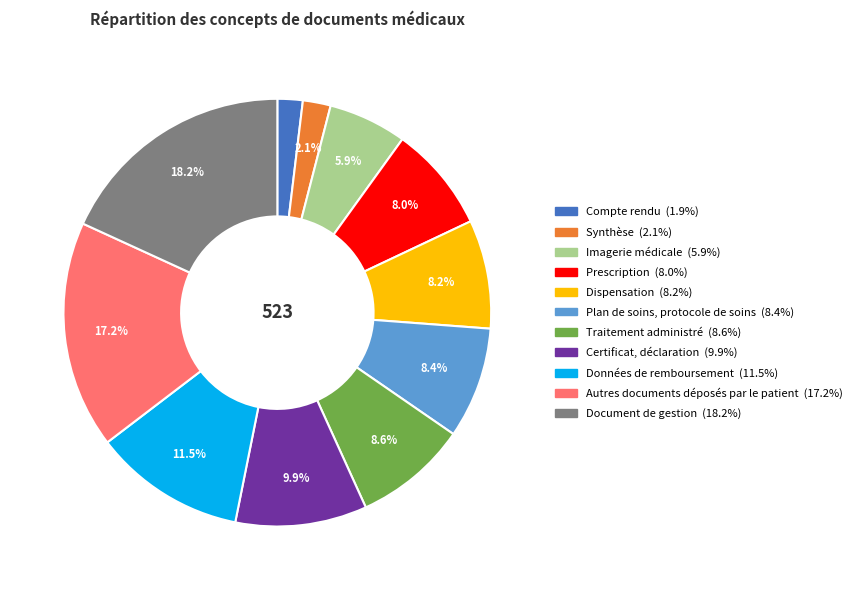

Is there any slice that represents more than half of the pie?

No